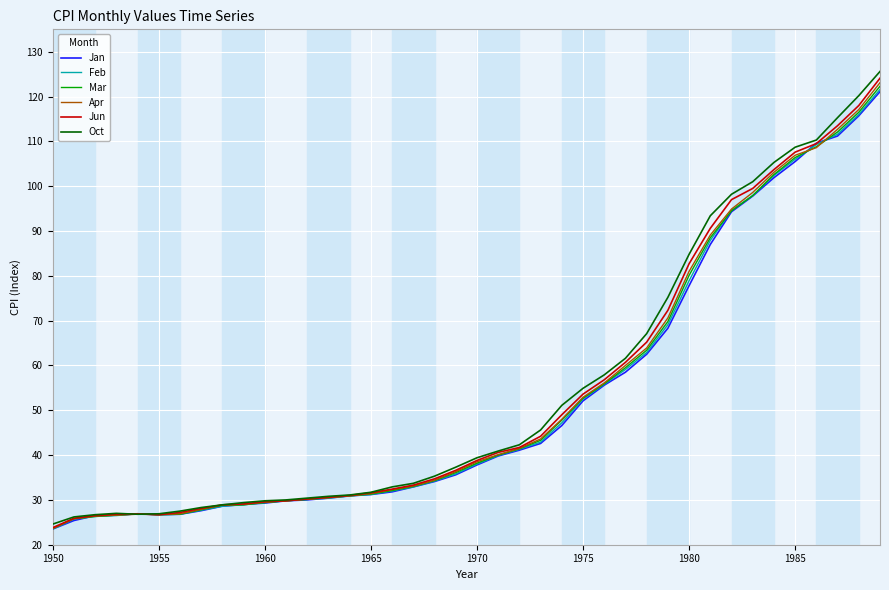

Does the chart display data point markers on the line(s)?

No